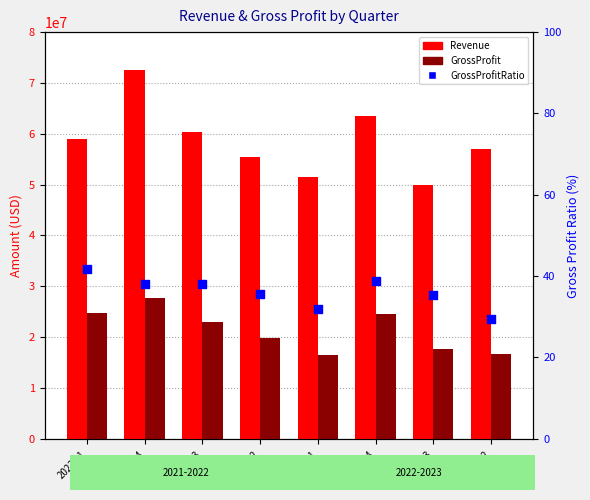

Which series has the largest total across all categories?

Revenue